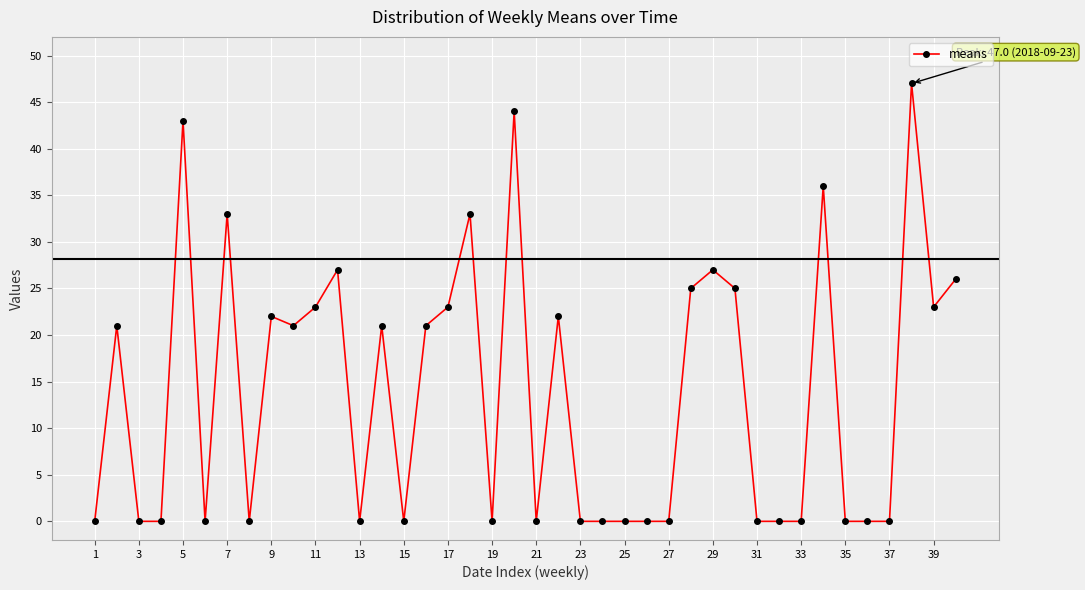

How many series are shown in this chart?

1